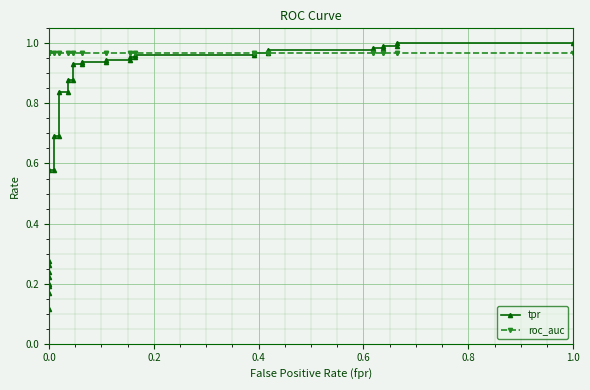

Which series has the largest total across all categories?

roc_auc